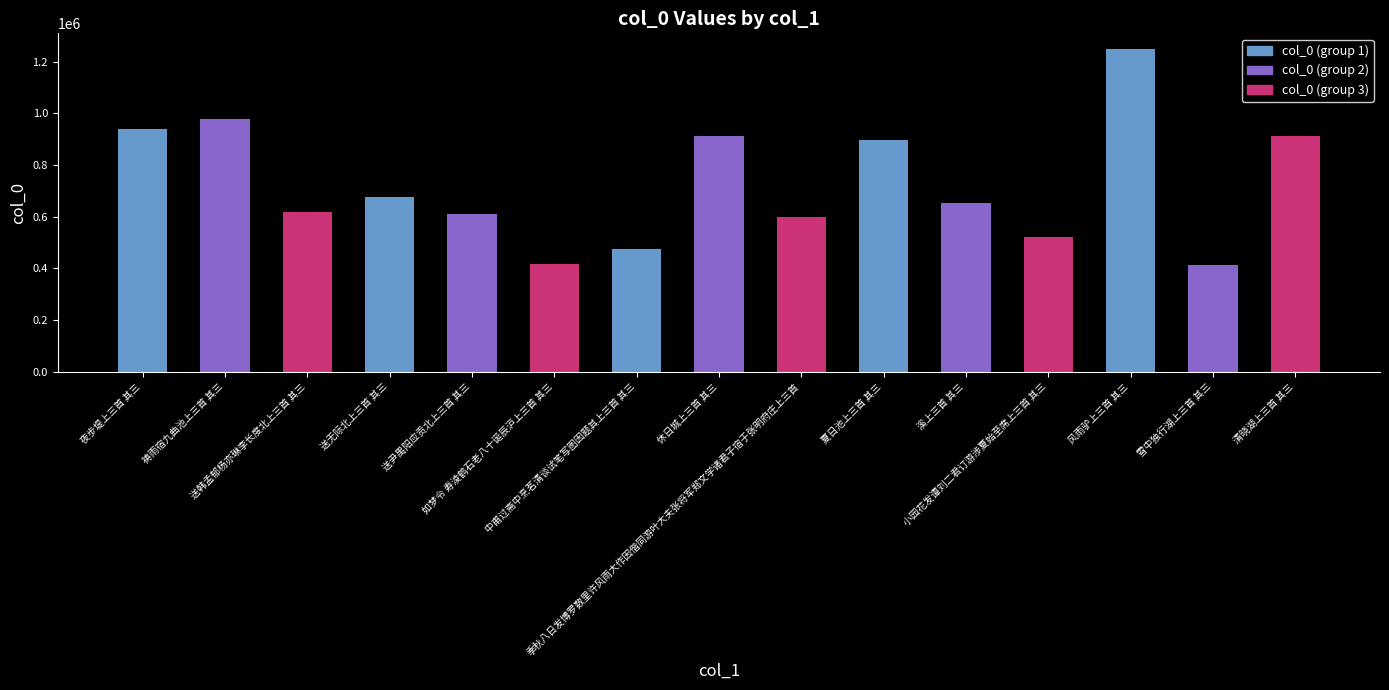

What position from the left is 夜步堤上三首 其三?

1